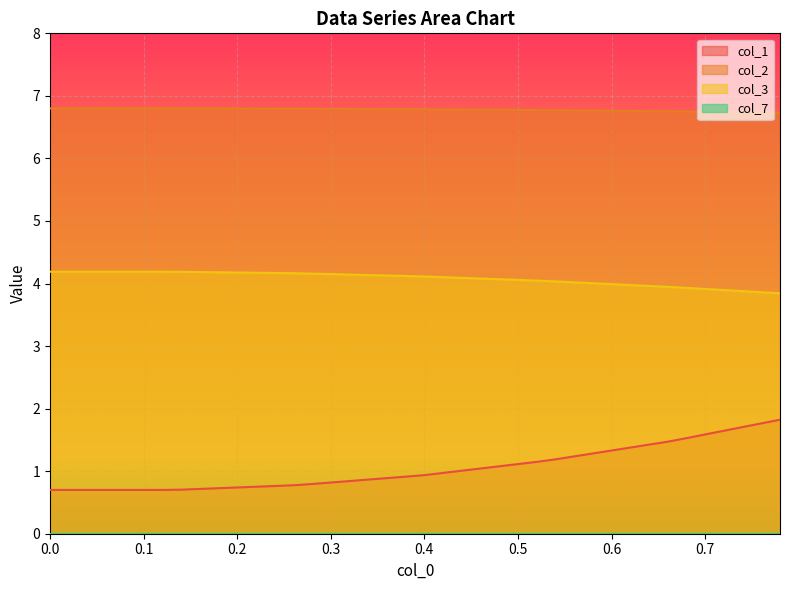

What is the maximum value shown in the chart?

6.8